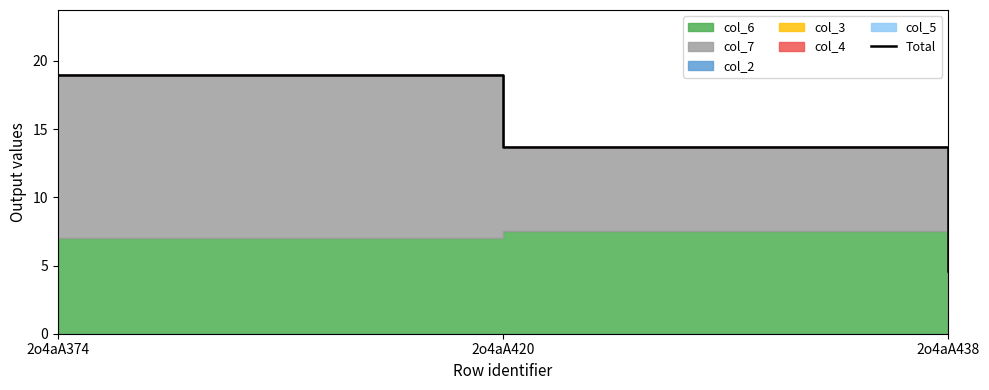

Reading left to right, what are all the values shown in this chart?

19.0	13.7	4.6